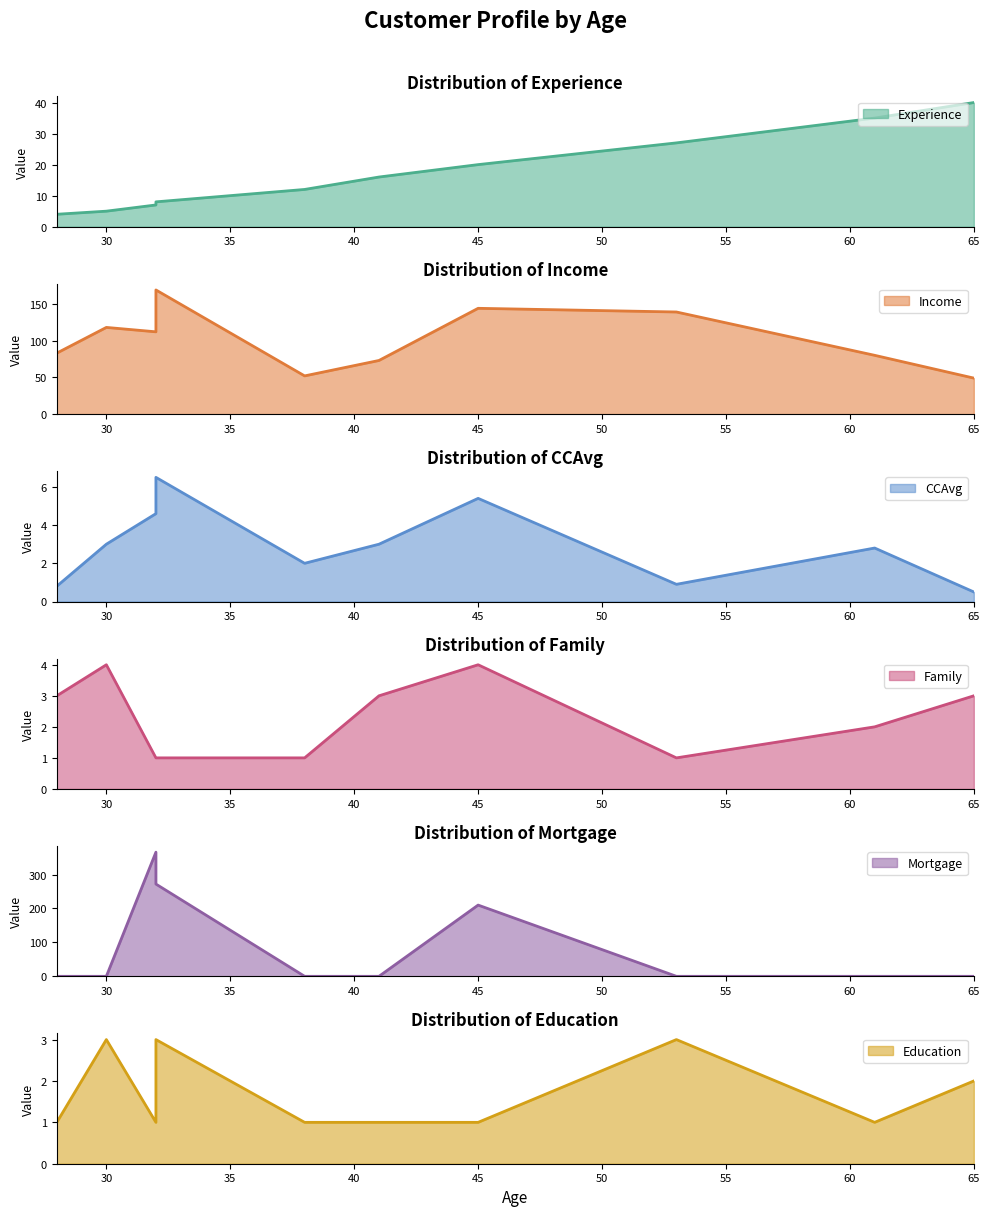

What is the spread (max minus min) of values at 38?

52.0